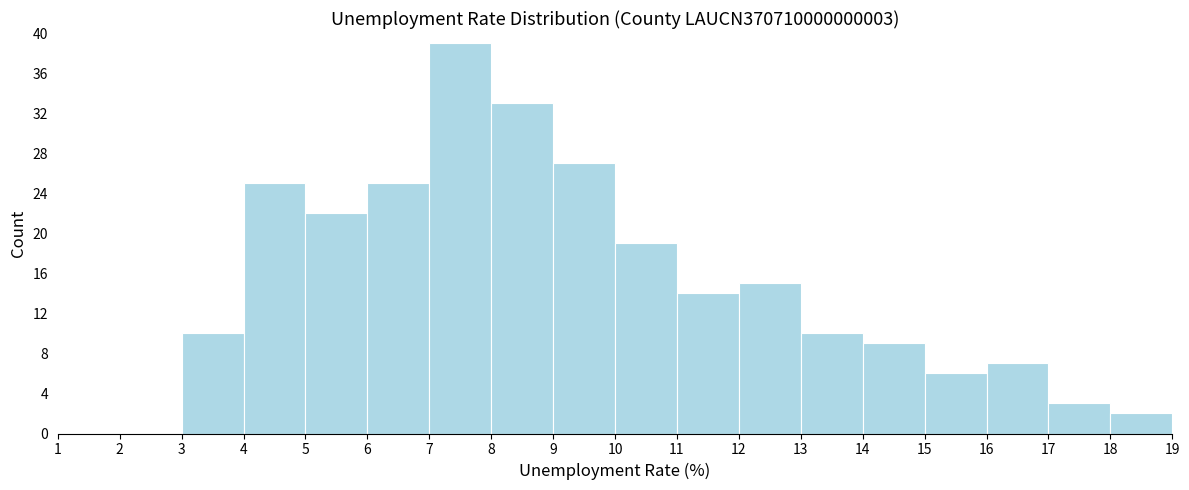

Reading left to right, transcribe this chart: for each bar, give the range it covers on the x-axis and its height. The values are not printed on the chart, so give them approximately, as read against the axis.

1 to 2: 0
2 to 3: 0
3 to 4: 10
4 to 5: 25
5 to 6: 22
6 to 7: 25
7 to 8: 39
8 to 9: 33
9 to 10: 27
10 to 11: 19
11 to 12: 14
12 to 13: 15
13 to 14: 10
14 to 15: 9
15 to 16: 6
16 to 17: 7
17 to 18: 3
18 to 19: 2